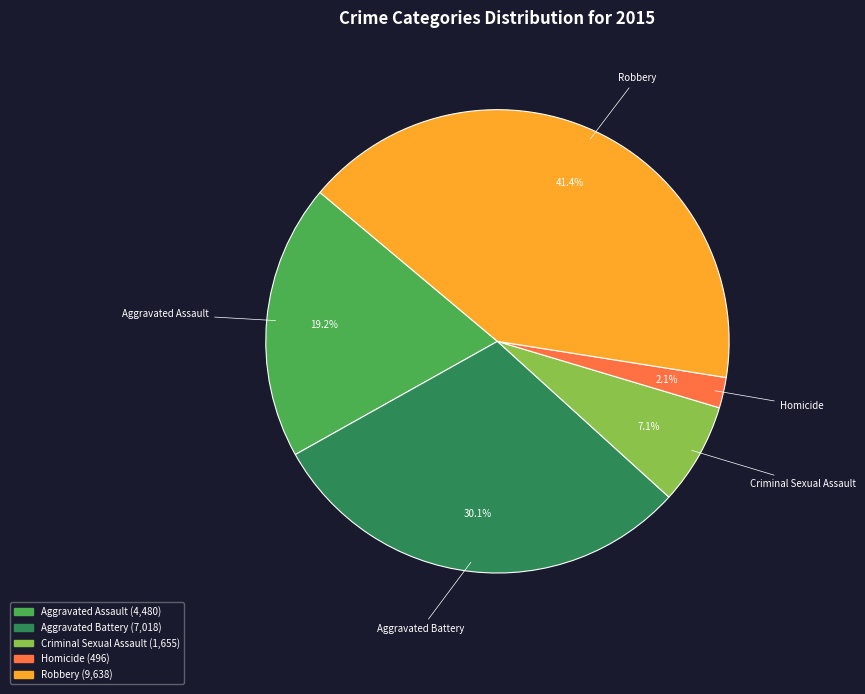

Which category has the biggest portion of the pie?

Robbery